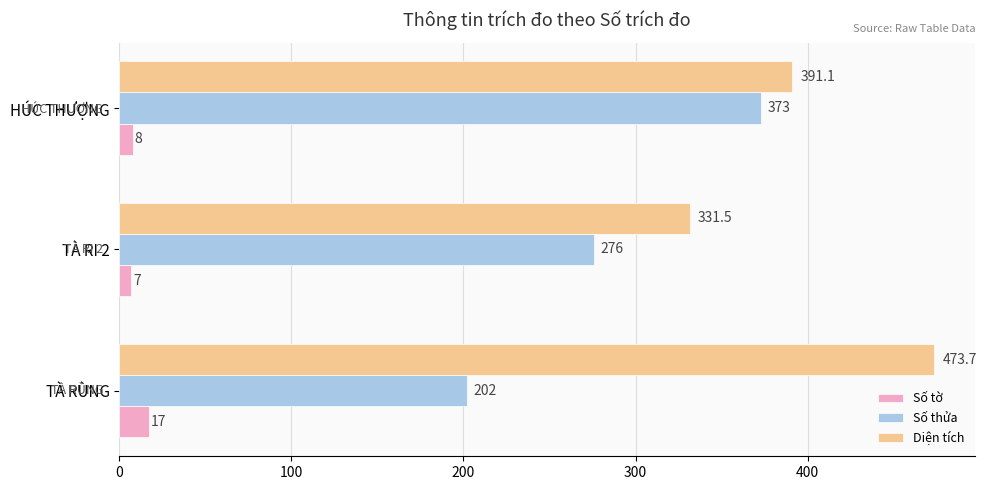

What are all the series names shown in the legend?

Số tờ, Số thửa, Diện tích